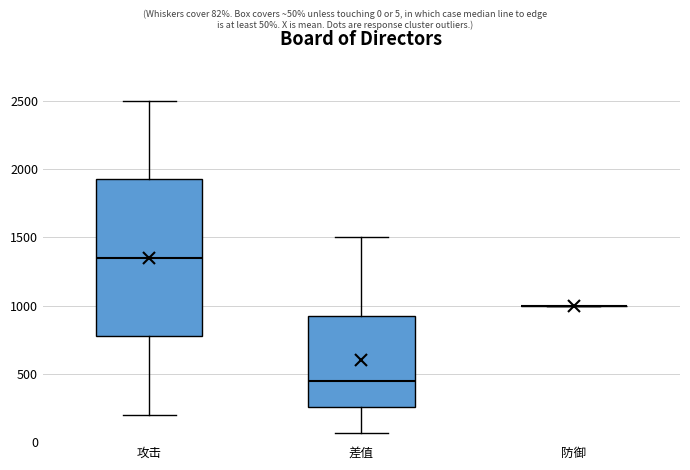

Reading left to right, transcribe this box plot: for each box, give where its median line is, the range the box spans, and where its two whiskers end, as read against the y-axis. The values are not printed on the chart, so give them approximately, as read against the axis.

攻击: median 1350, box 800 to 1950, whiskers 200 to 2500
差值: median 450, box 250 to 950, whiskers 50 to 1500
防御: box collapsed to a line at 1000, whiskers 1000 to 1000